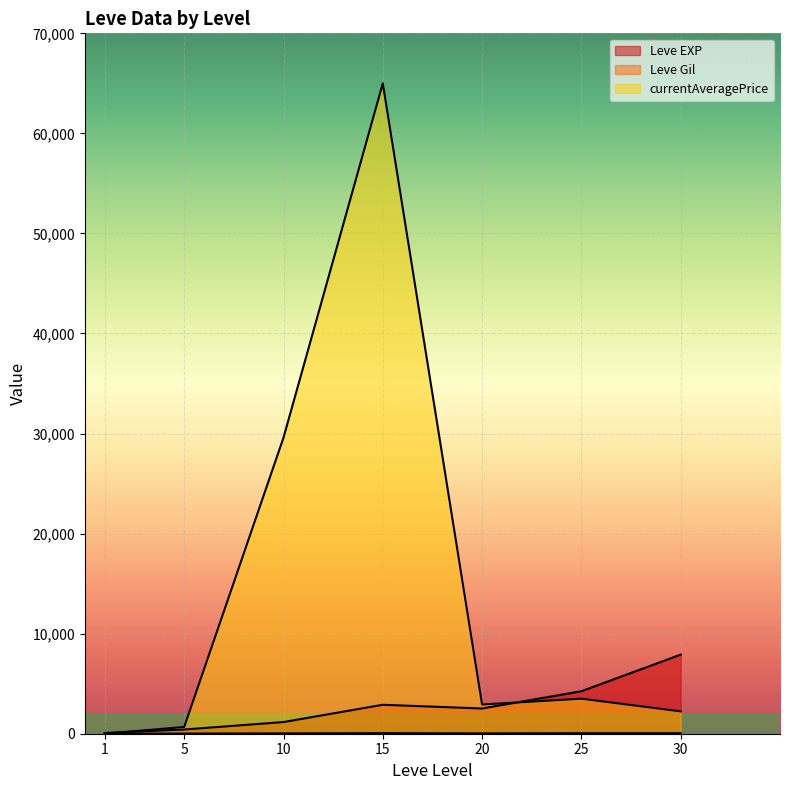

True or false: Leve EXP has a value of 2892.7 at 15.

True